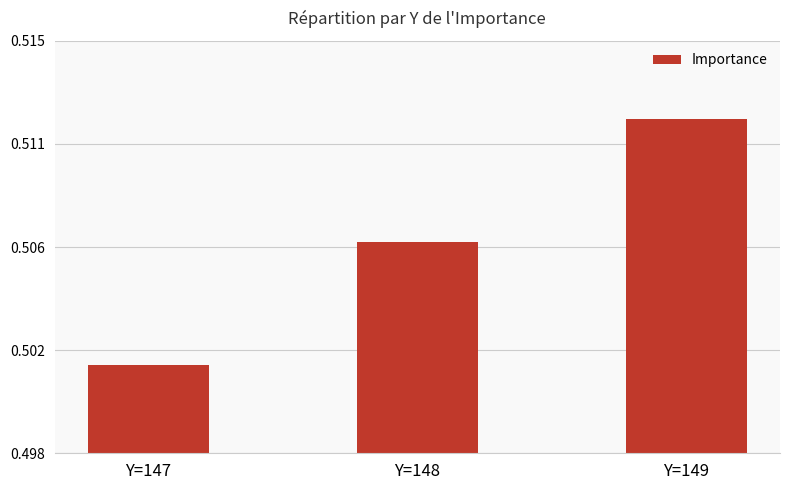

What is the smallest value displayed?

0.5